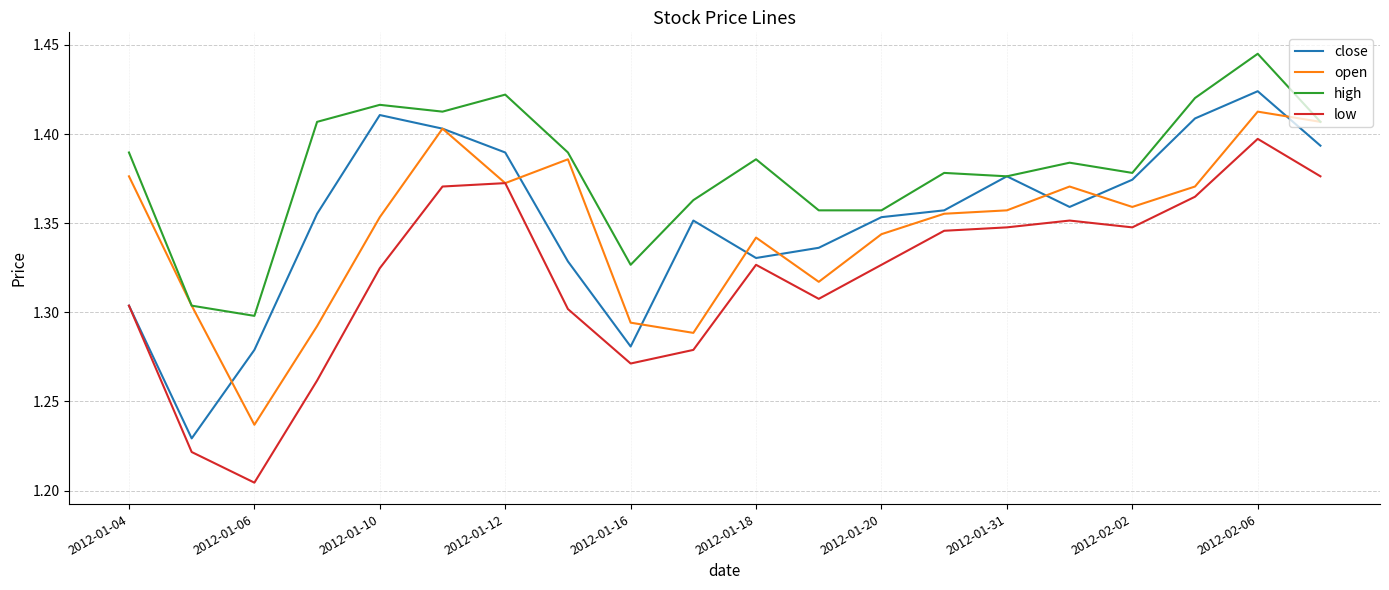

At how many categories does at least one series exceed 1?

20